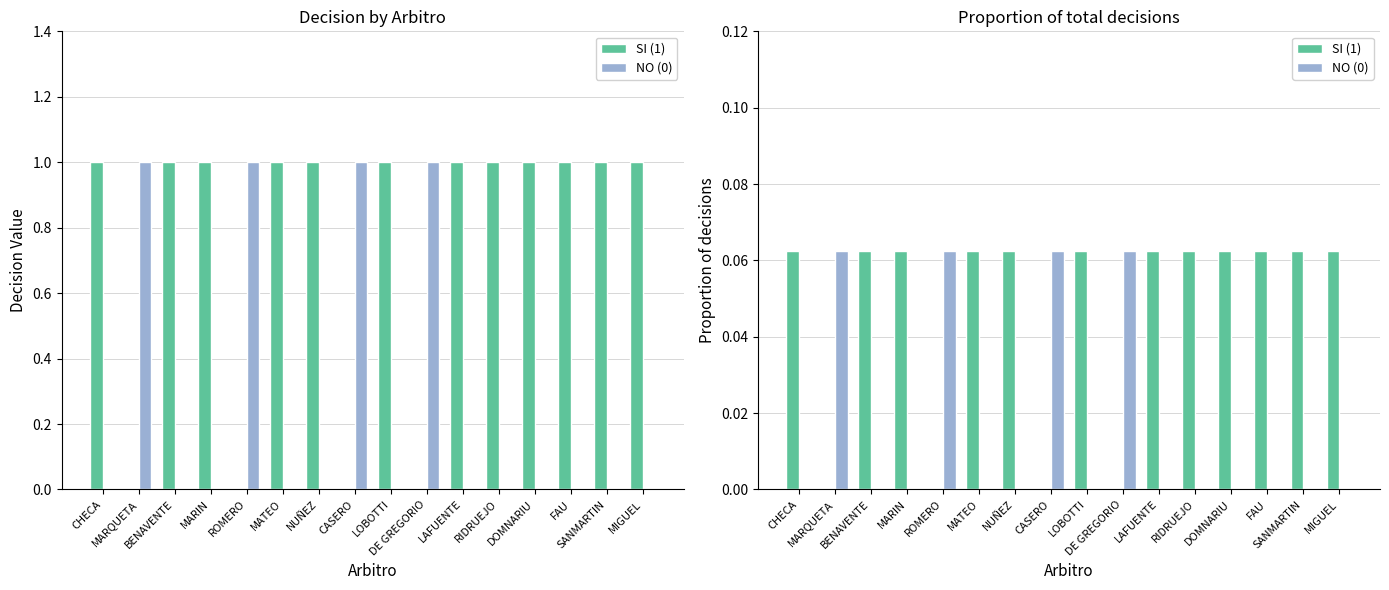

Which series has the largest range (max minus min)?

SI (1)